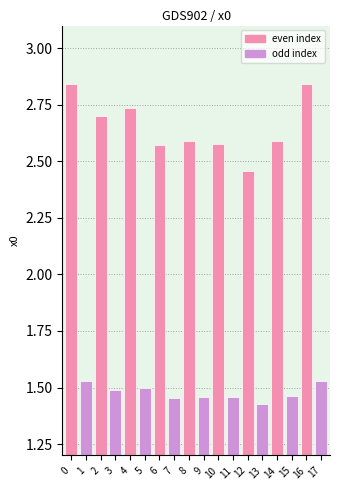

Approximately how many times larger is the value at 11 compared to 12?

0.6